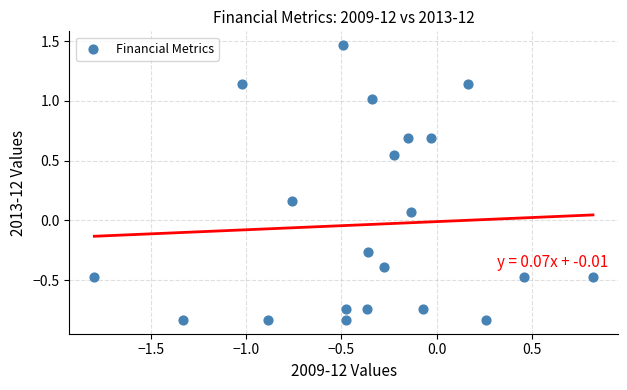

What is the range of X values (max minus min)?

2.6